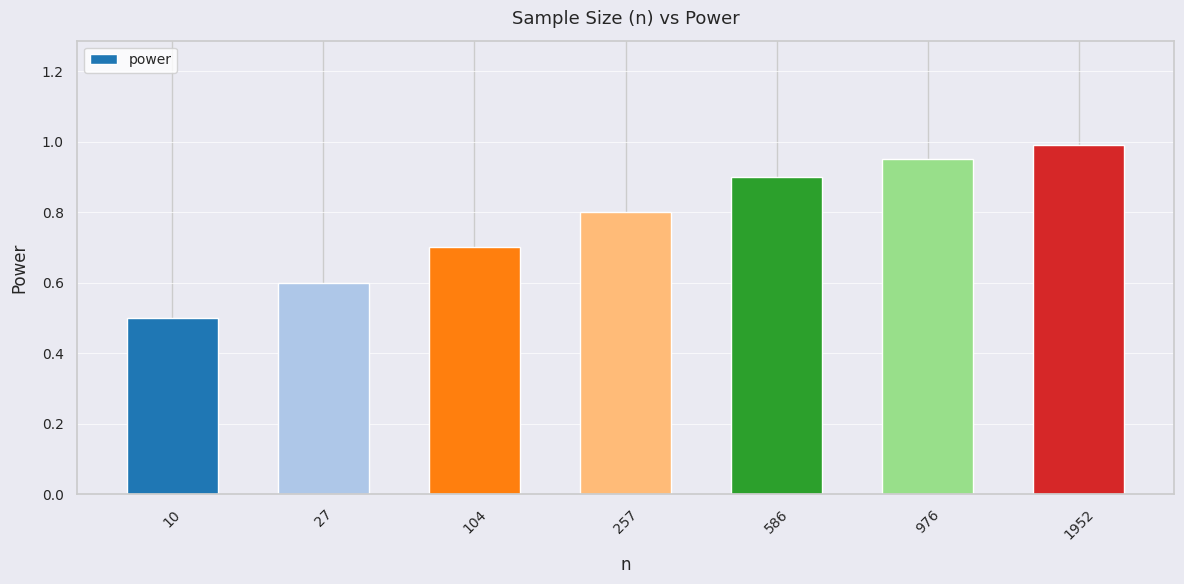

How many bars are there in total?

7